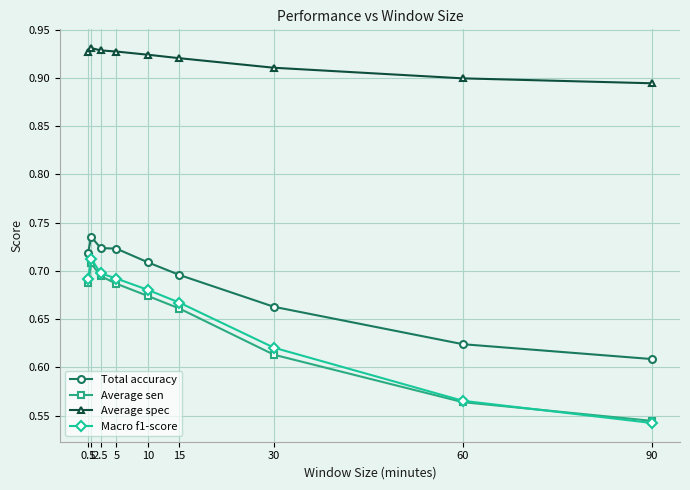

The value of Total accuracy at 2.5 is 1.1. True or false?

False